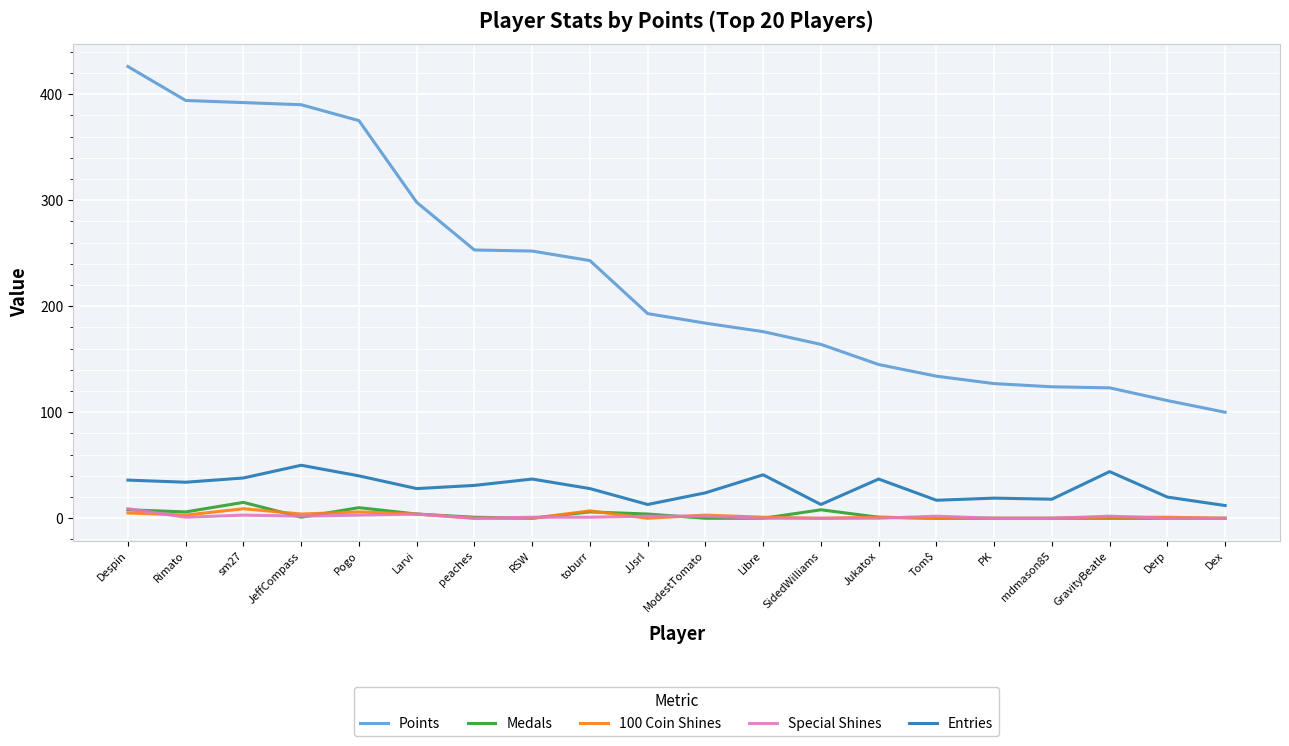

True or false: 100 Coin Shines and Entries intersect in this chart.

False